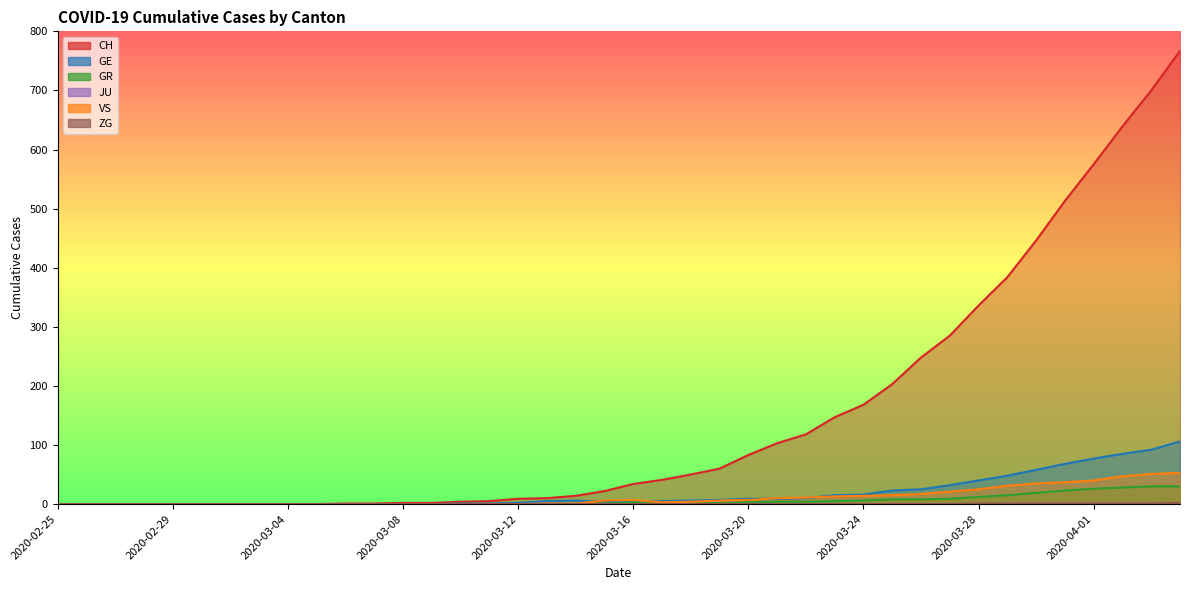

True or false: CH and VS intersect in this chart.

False